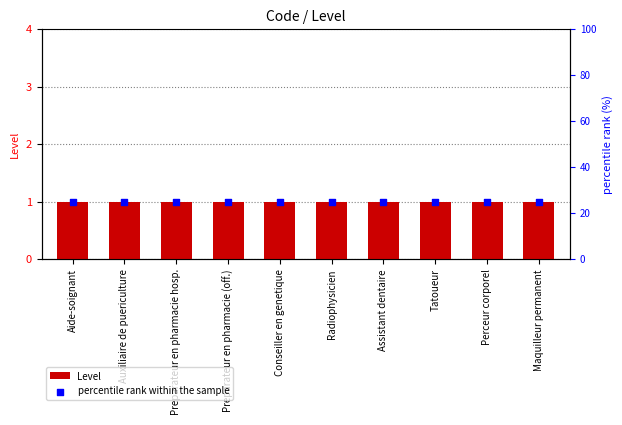

Is the value of percentile rank within the sample at Auxiliaire de puericulture greater than the value of Level at Preparateur en pharmacie (off.)?

Yes